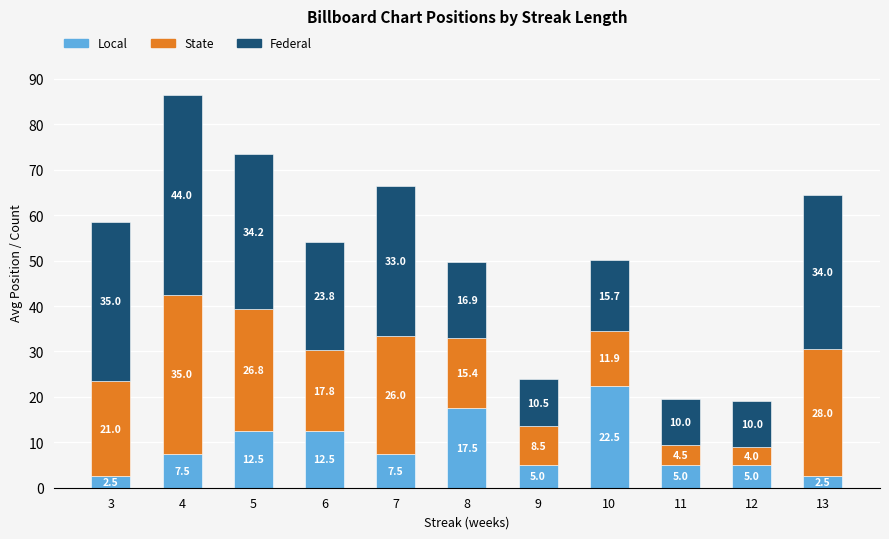

At which category is the sum across all series the highest?

4